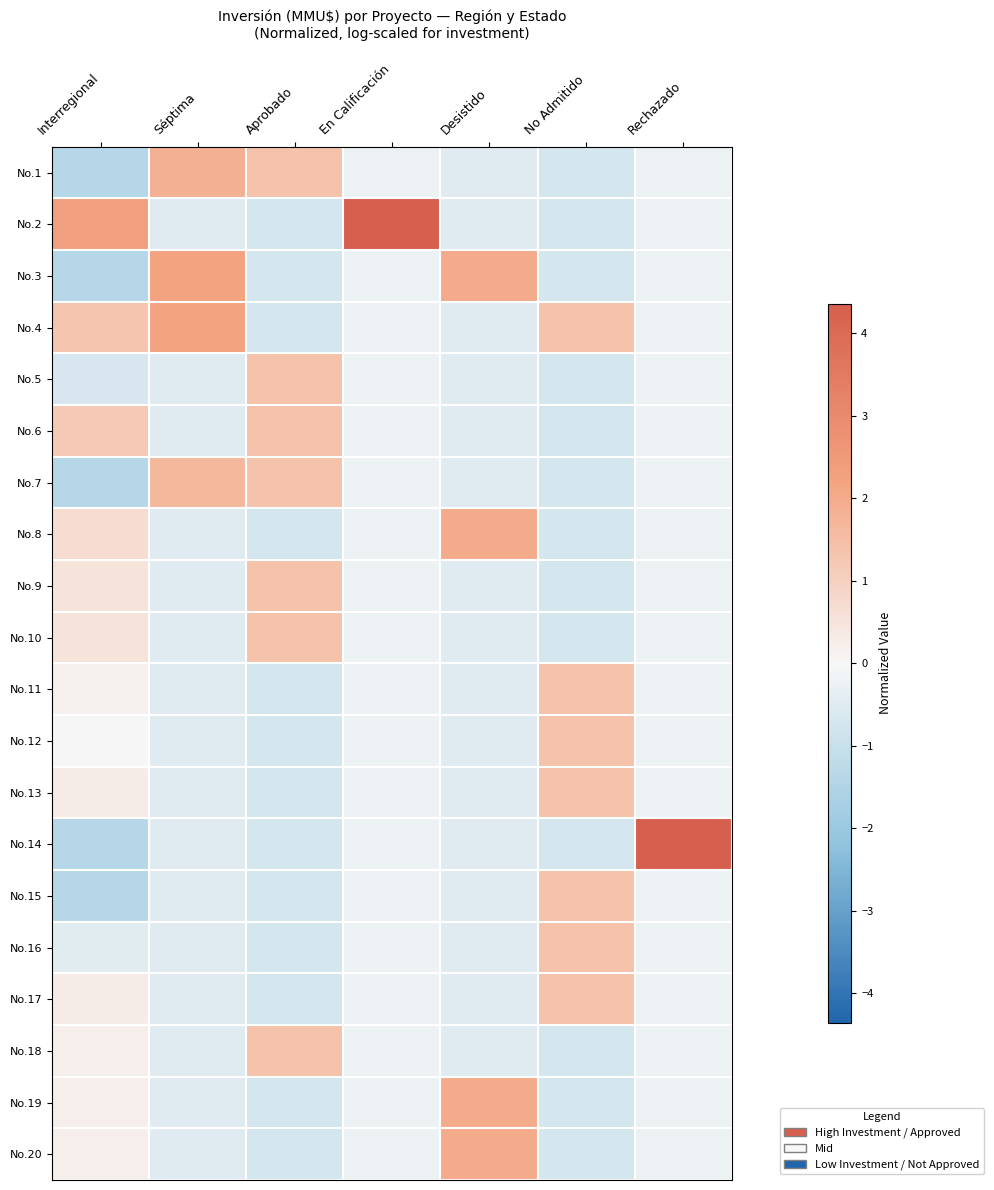

At which category is the sum across all series the highest?

Séptima